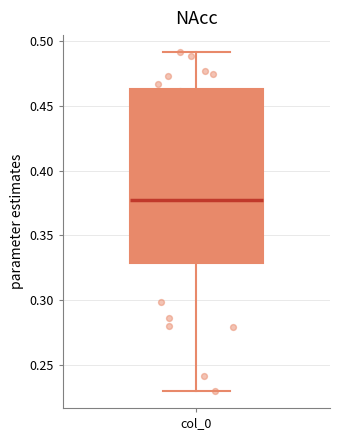

Transcribe this box plot: give where the median line is, the range the box spans, and where the two whiskers end, as read against the y-axis. The values are not printed on the chart, so give them approximately, as read against the axis.

median 0.375, box 0.330 to 0.465, whiskers 0.230 to 0.490